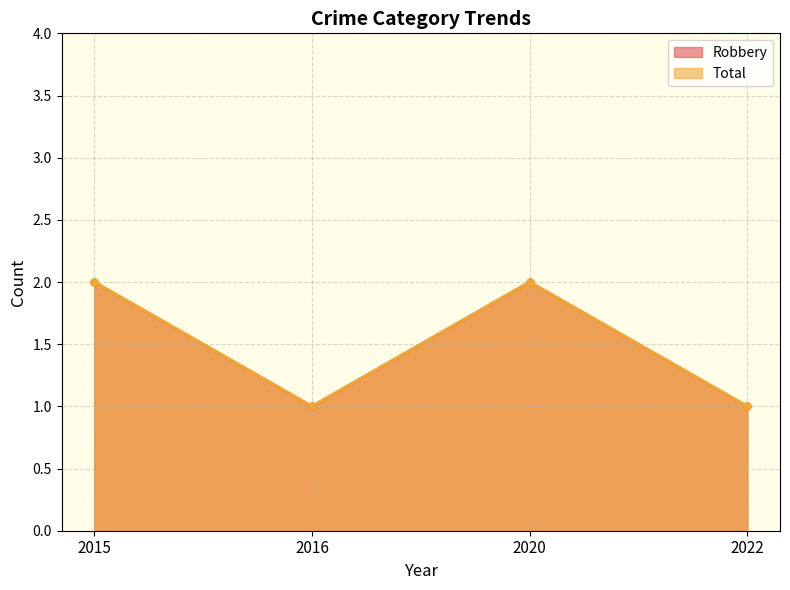

Which category has the highest value in the Robbery series?

2015